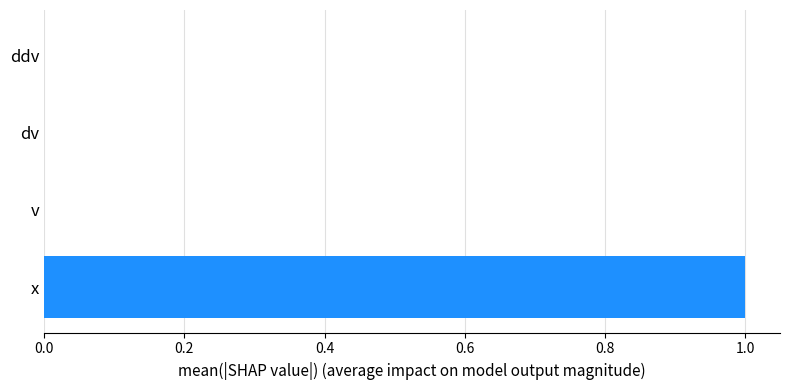

Reading bottom to top, extract all data points from this chart.

x=1	v=0	dv=0	ddv=0